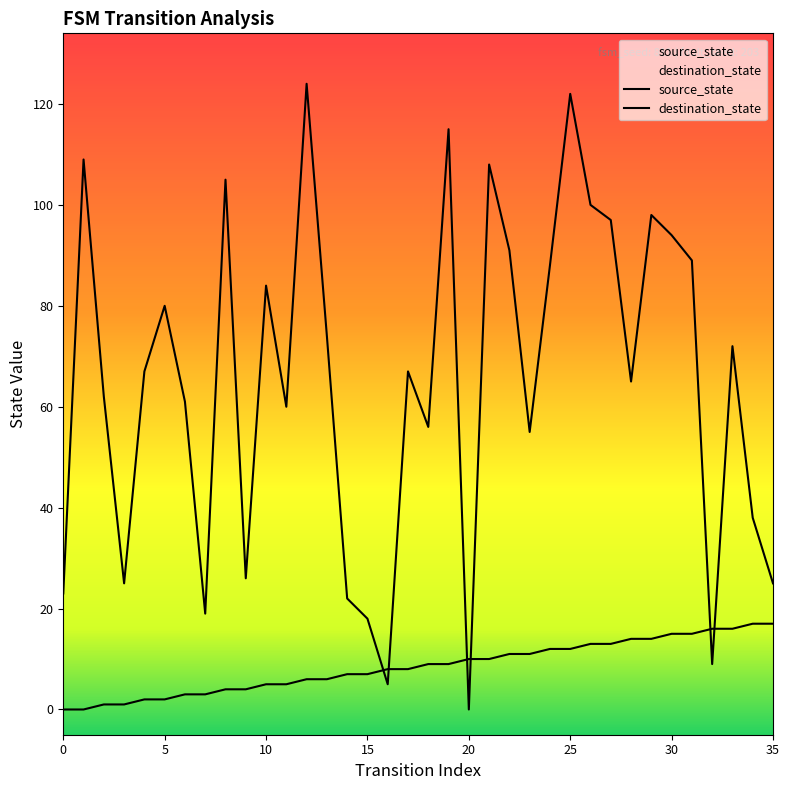

Which series reaches the maximum Y coordinate?

destination_state